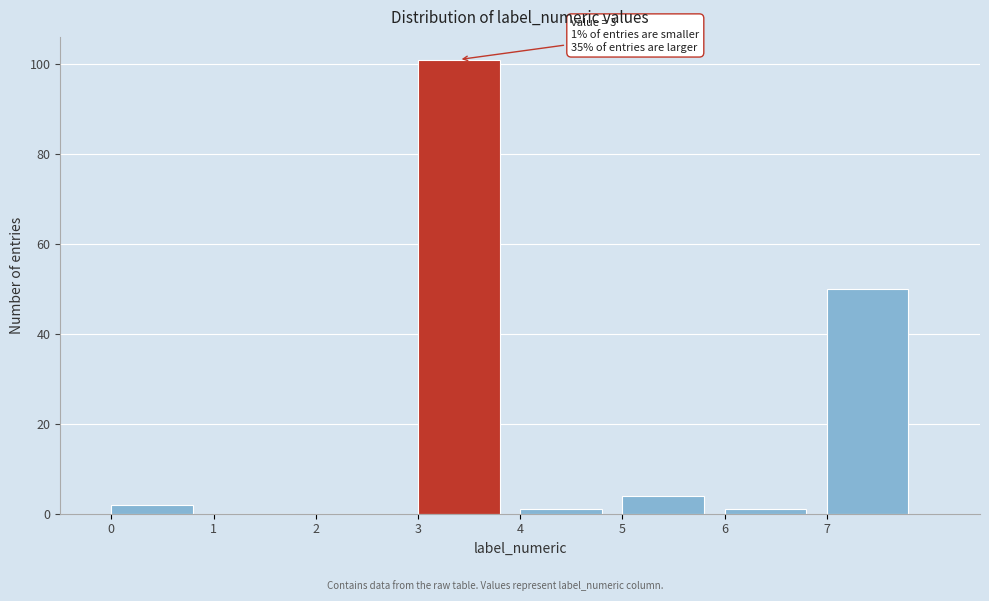

Over which range of the x-axis is the bar tallest?

3 to 4